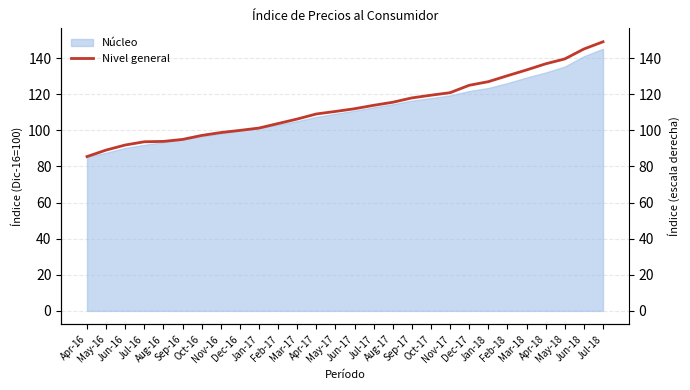

Read the value at Jun-16.

91.9